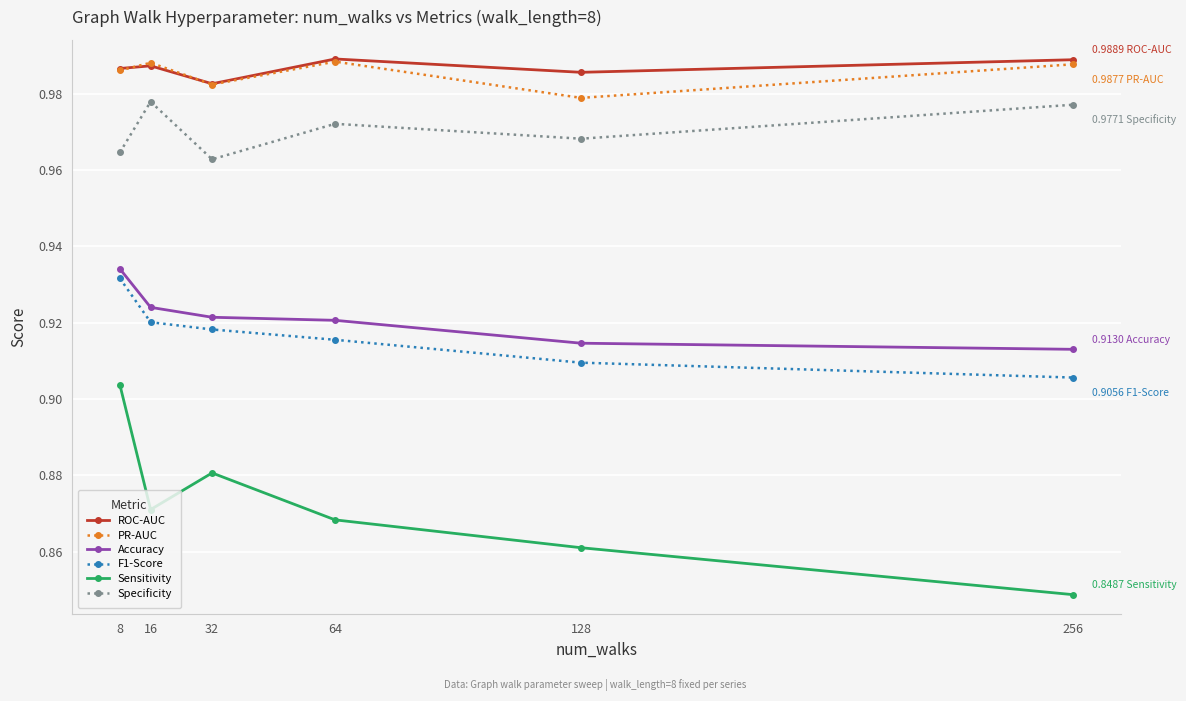

True or false: Sensitivity and F1-Score cross at least once.

False